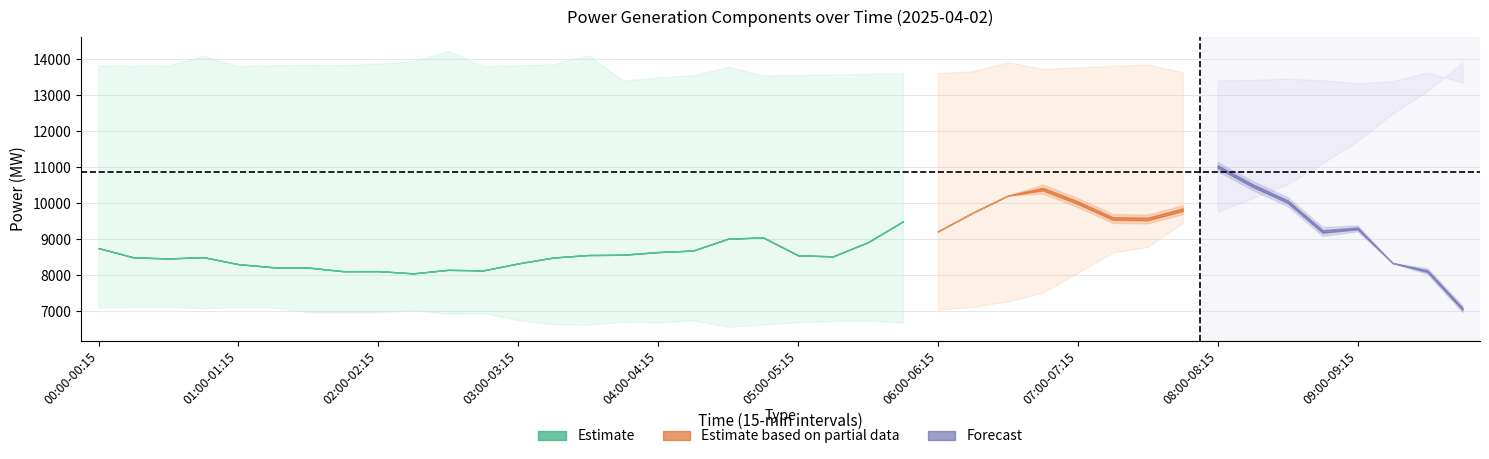

Read the gen_jgw_jgm_jgz_jga value at 06:00-06:15, to the nearest 10.

9220